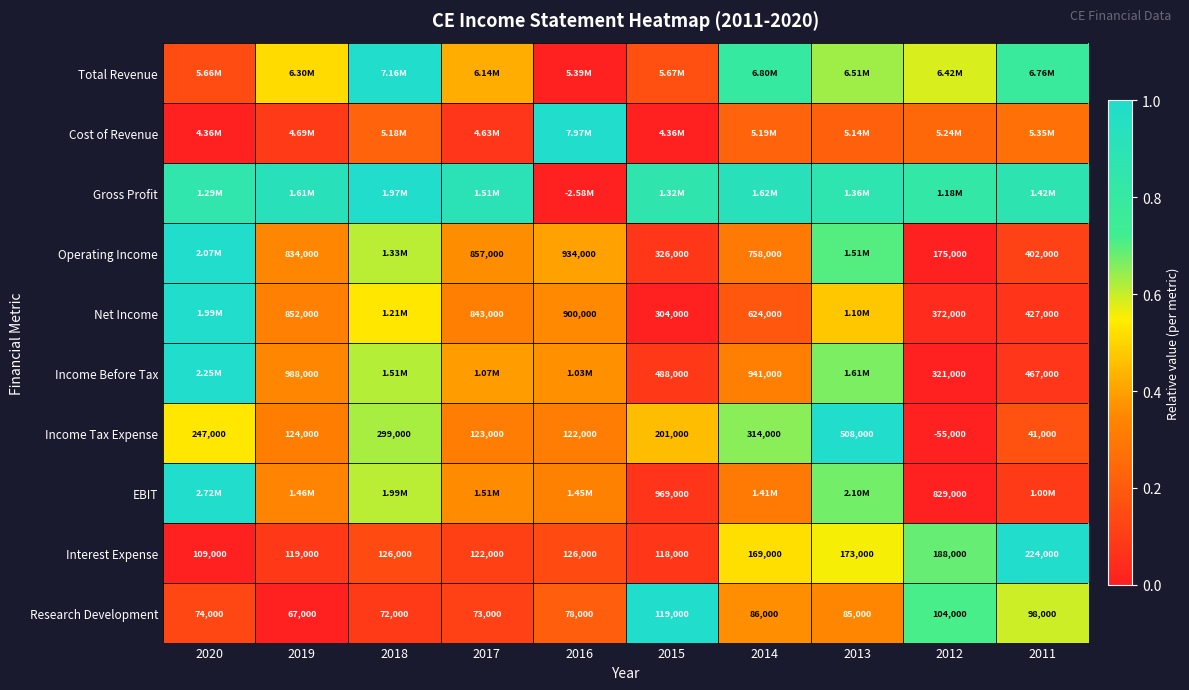

True or false: Income Tax Expense has a value of 1.5 at 2013.

False